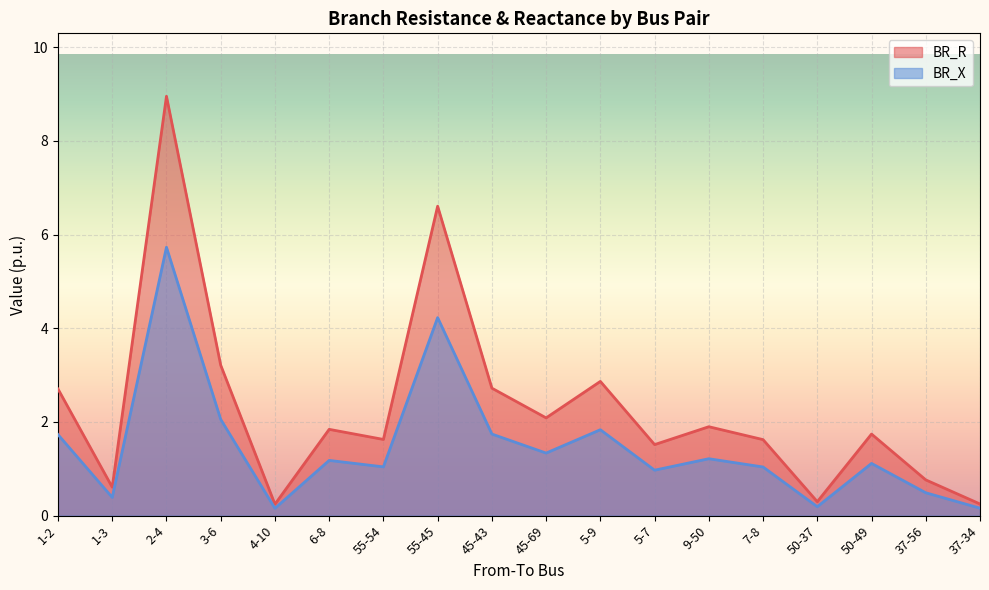

At which label does BR_X first exceed 1?

1-2